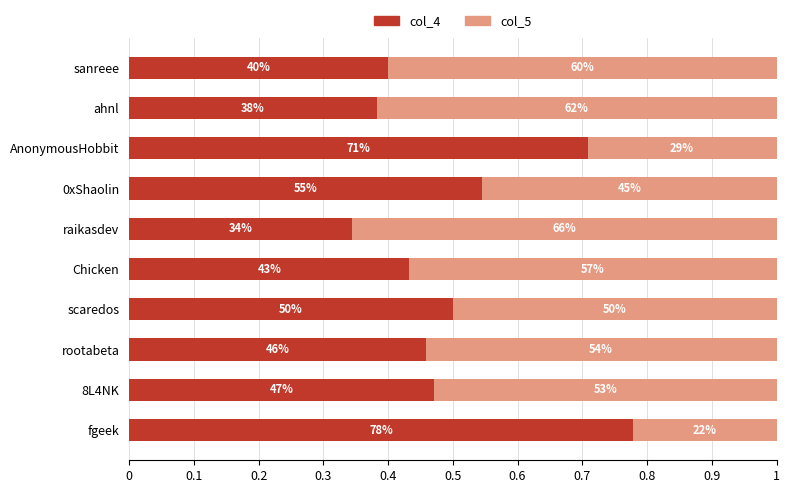

What are all the series names shown in the legend?

col_4, col_5